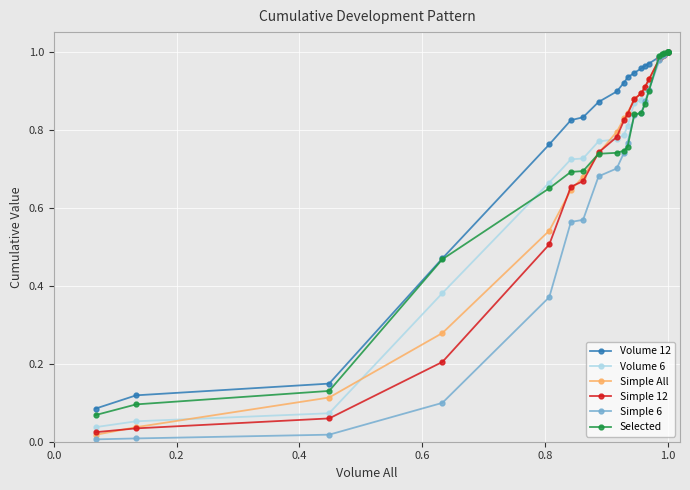

At which category is the sum across all series the highest?

1.0